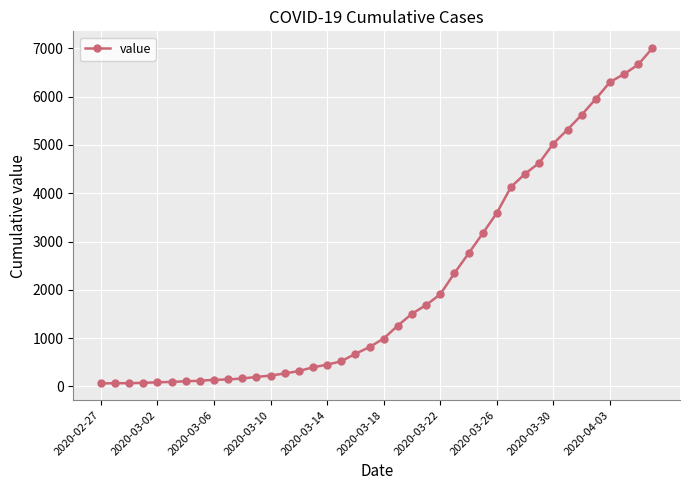

What is the maximum value shown in the chart?

7003